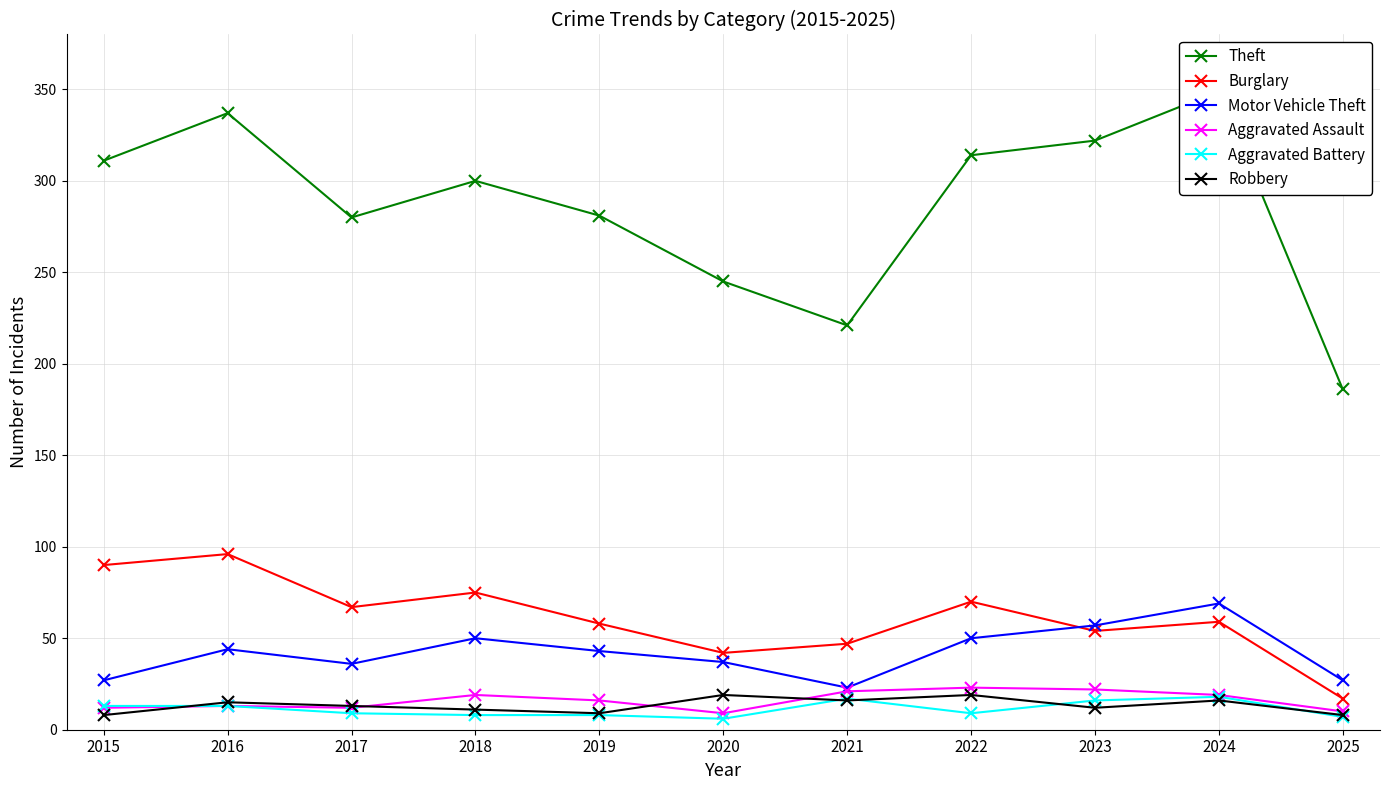

At which label is Motor Vehicle Theft closest to 46?

2016